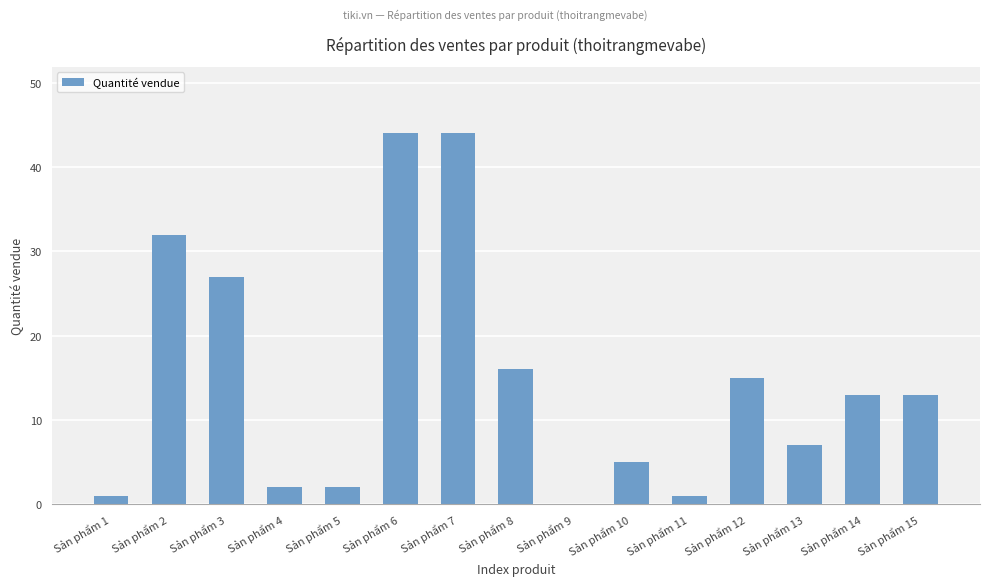

Which has a higher value, Sản phẩm 9 or Sản phẩm 3?

Sản phẩm 3